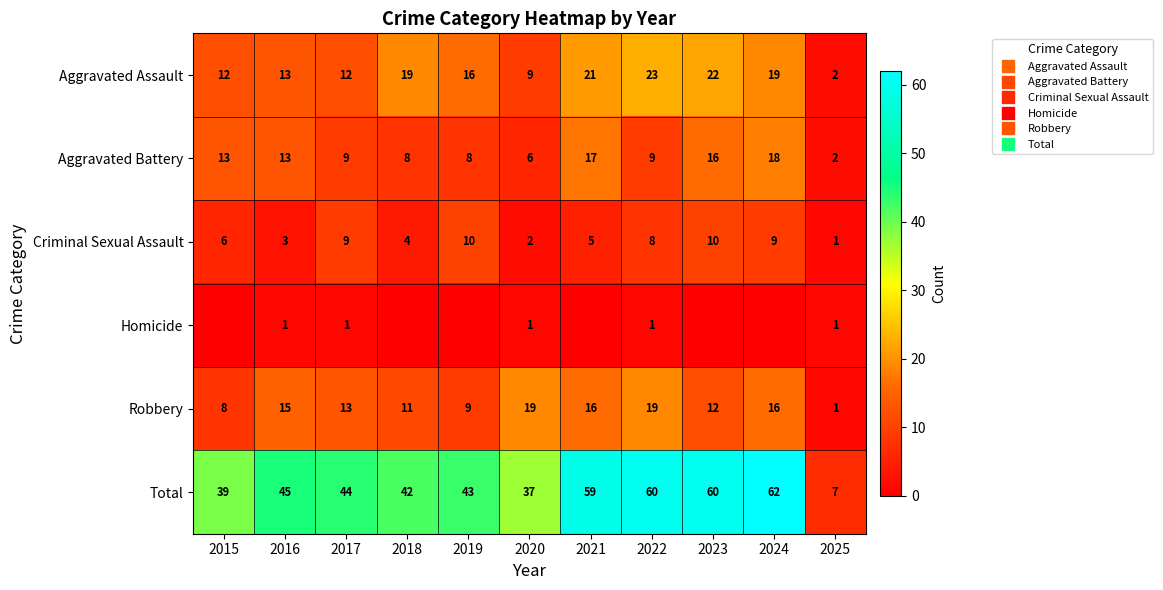

True or false: Aggravated Assault has a value of 28 at 2018.

False